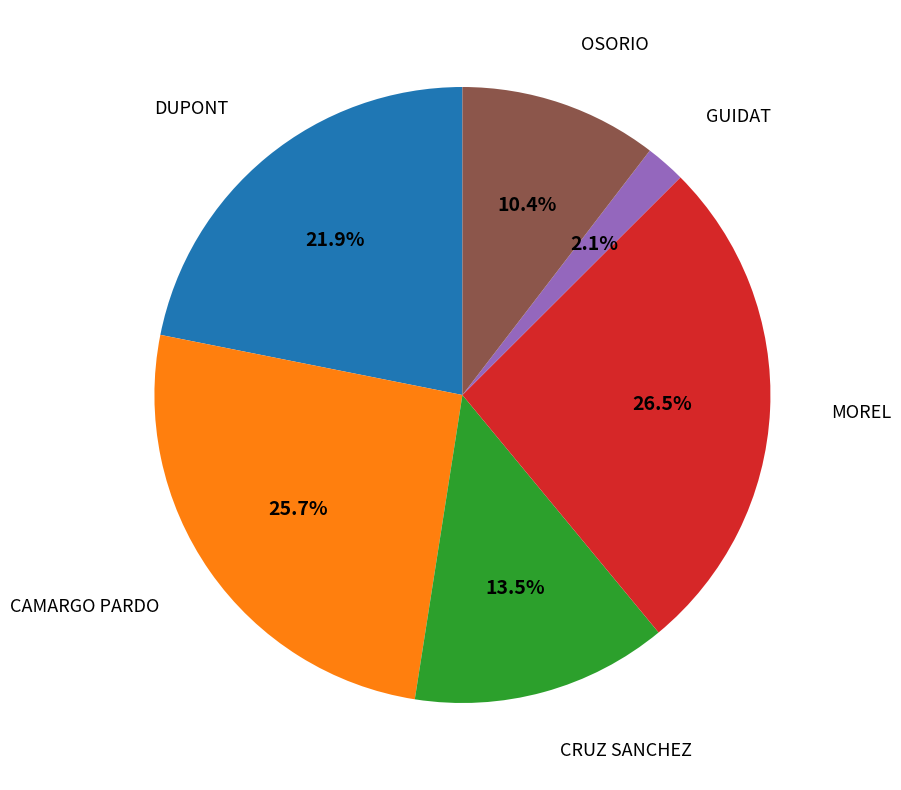

Is there a majority slice in this chart?

No